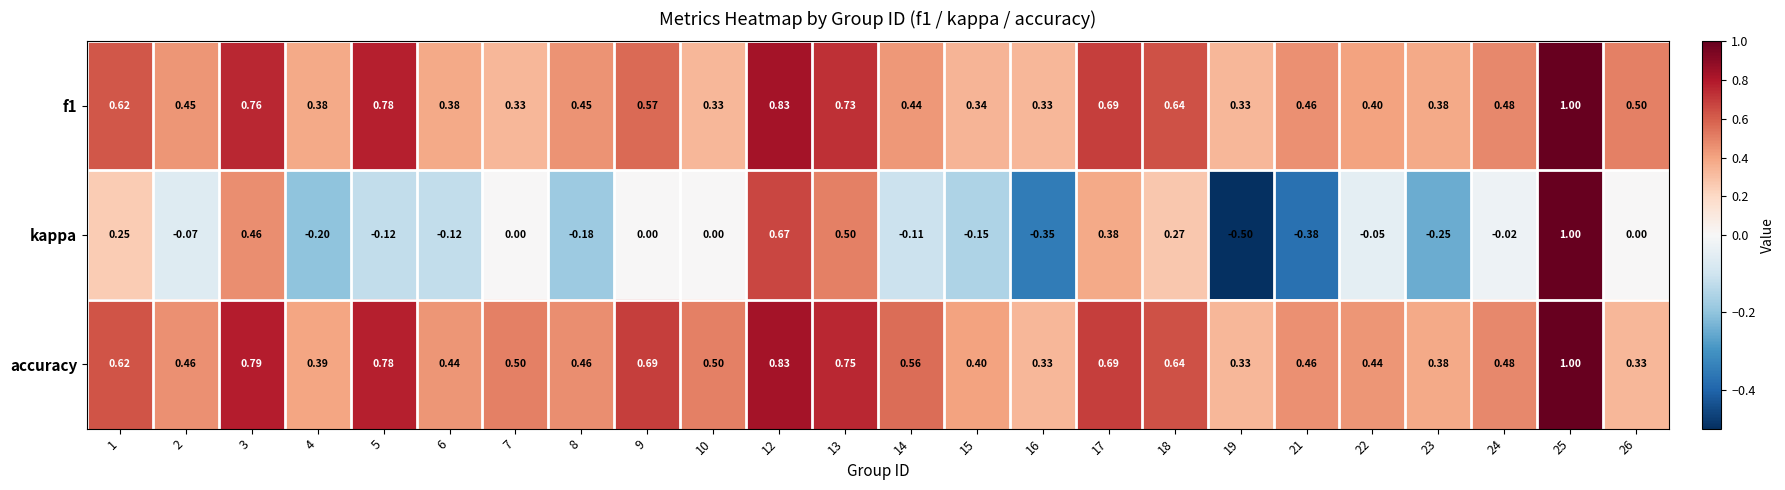

Is the value of kappa at 7 greater than the value of accuracy at 2?

No